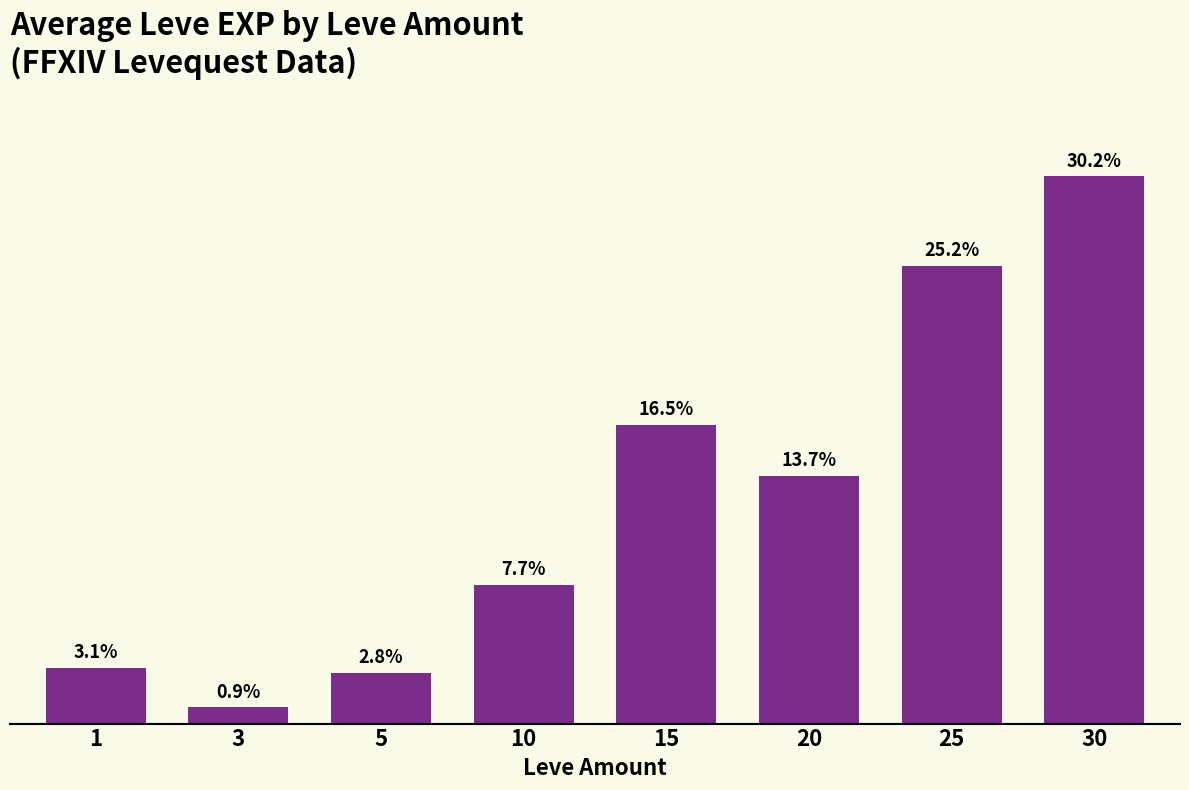

Are the bars horizontal?

No